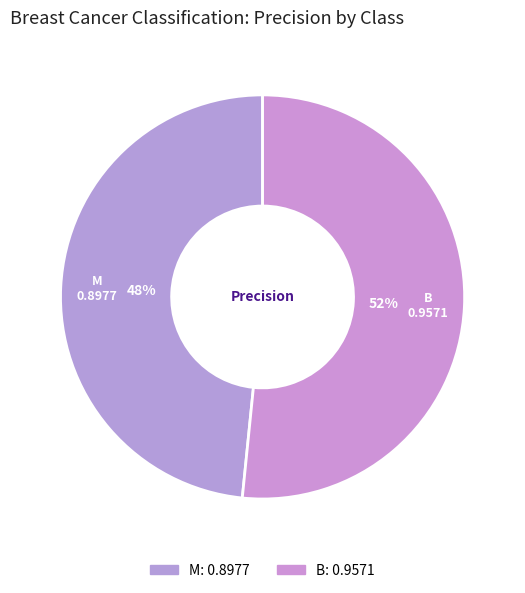

Rank the categories by value from lowest to highest.

M, B